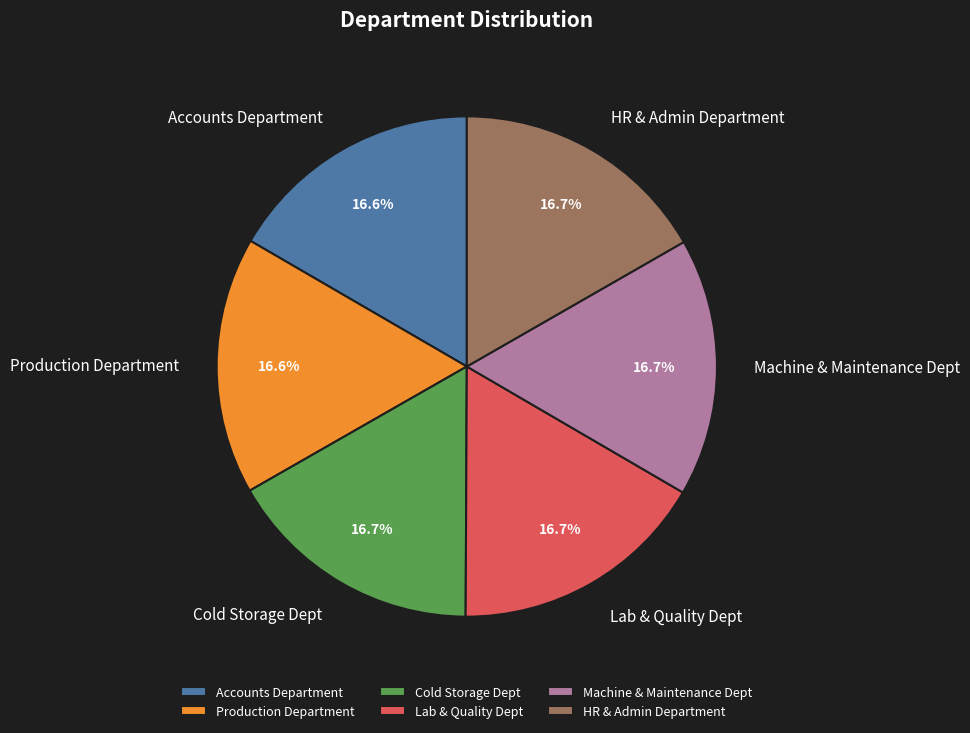

Is there a majority slice in this chart?

No